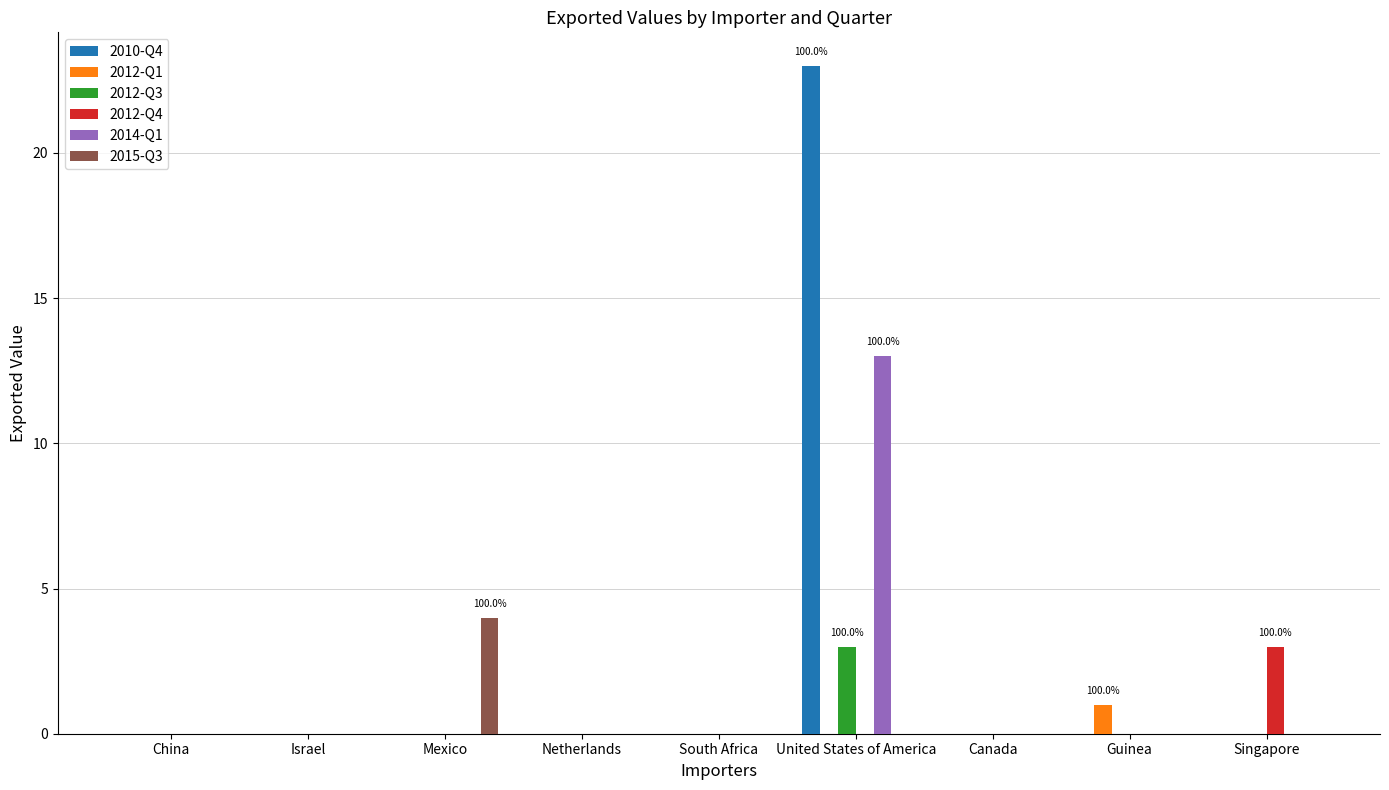

What are all the series names shown in the legend?

2010-Q4, 2012-Q1, 2012-Q3, 2012-Q4, 2014-Q1, 2015-Q3